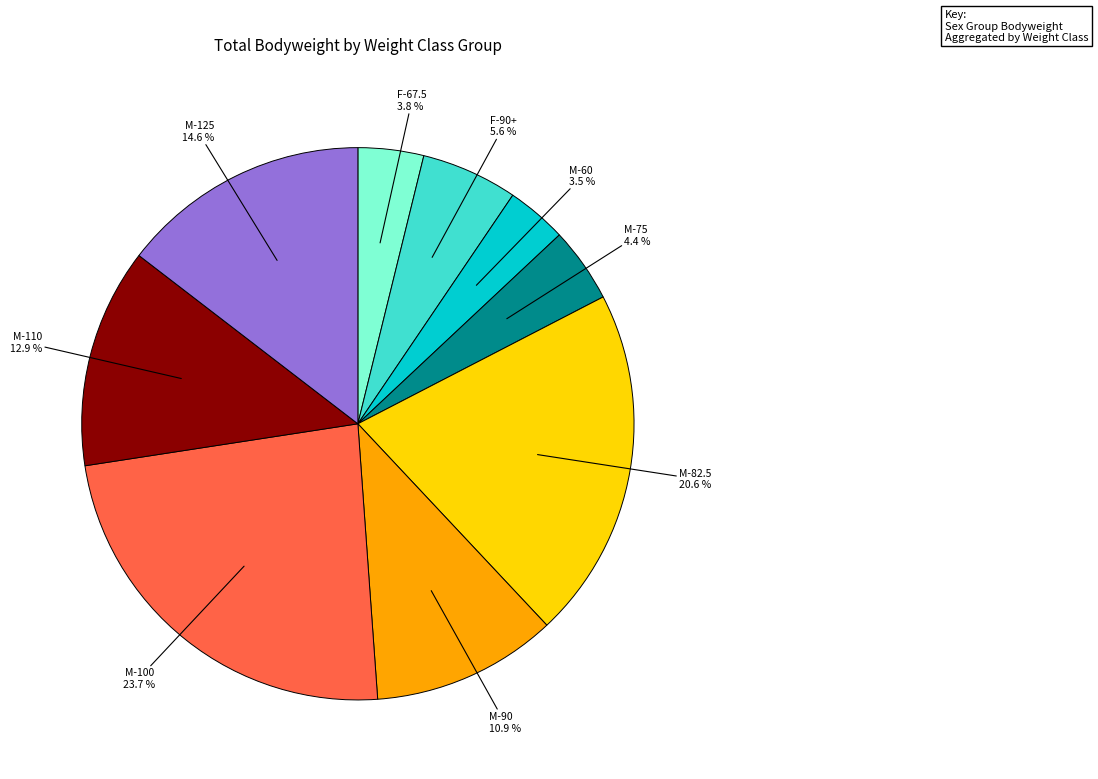

Does any single category account for the majority?

No